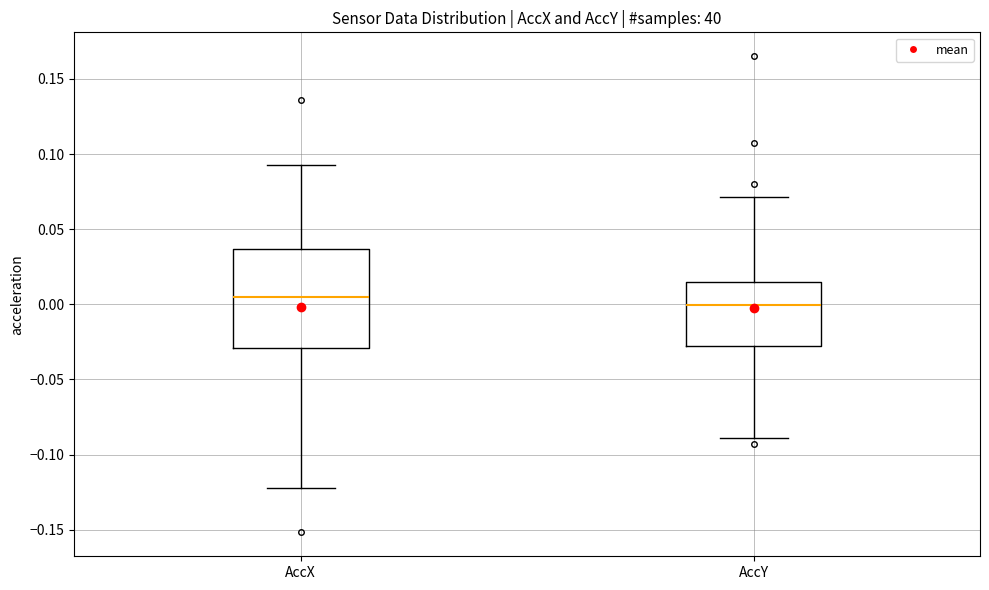

Where does the lower whisker of the box for AccY end on the y-axis? The values are not printed on the chart, so give them approximately, as read against the axis.

-0.090